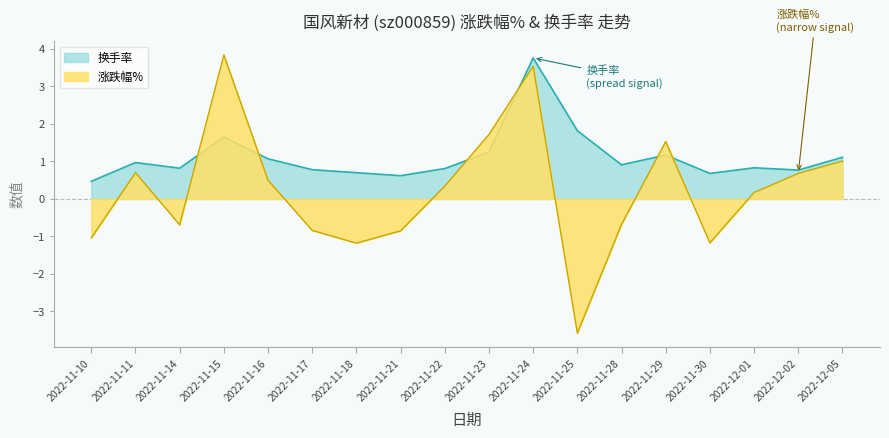

What is the difference between the highest and lowest values at 2022-11-21?

1.5